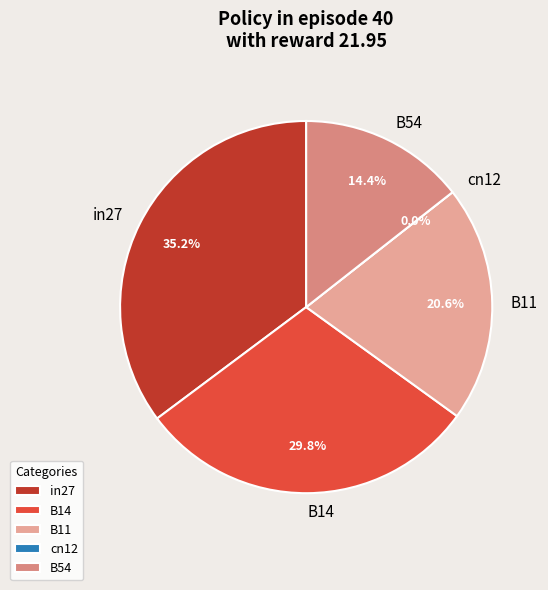

Which slice is the smallest?

cn12